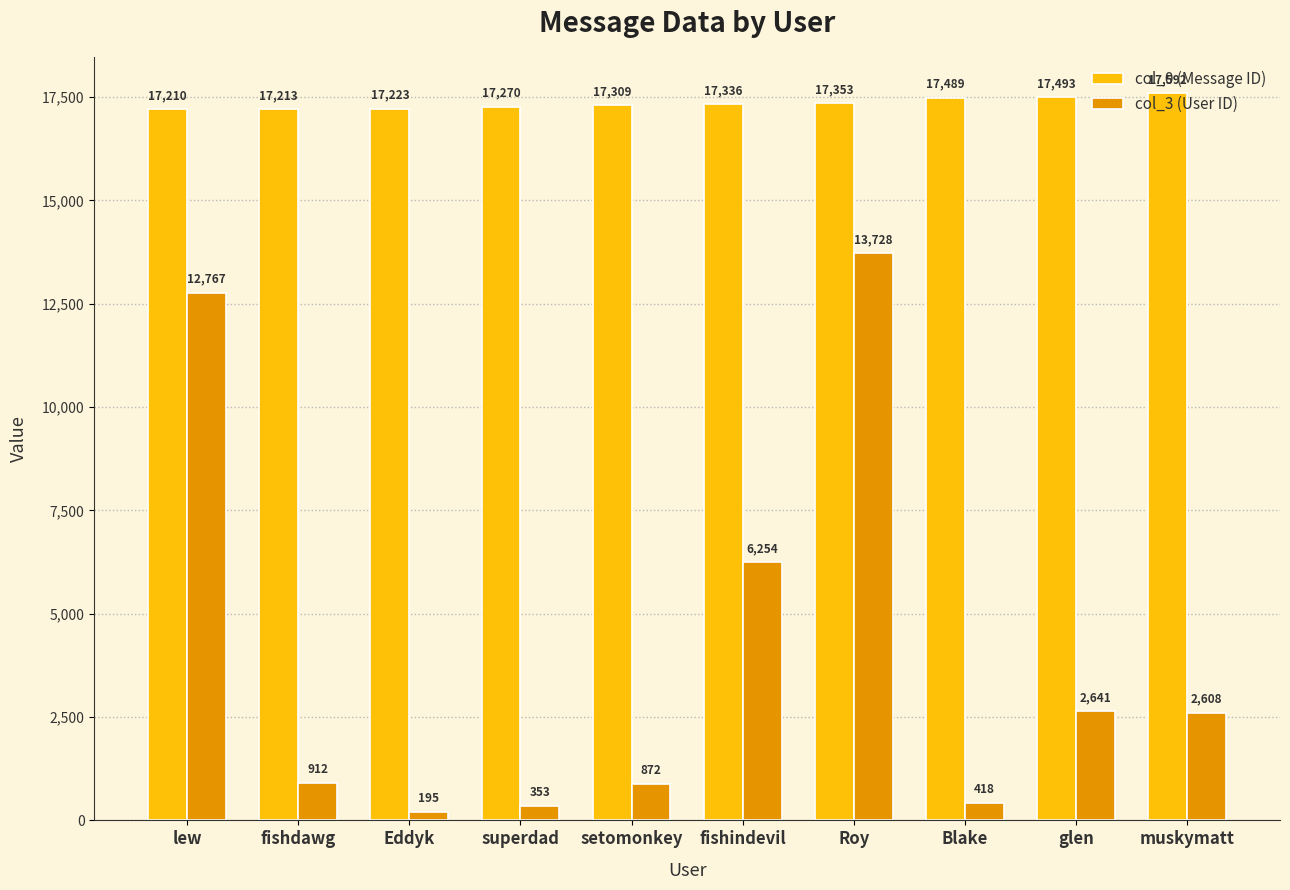

What is the total value across all series at muskymatt?

20200